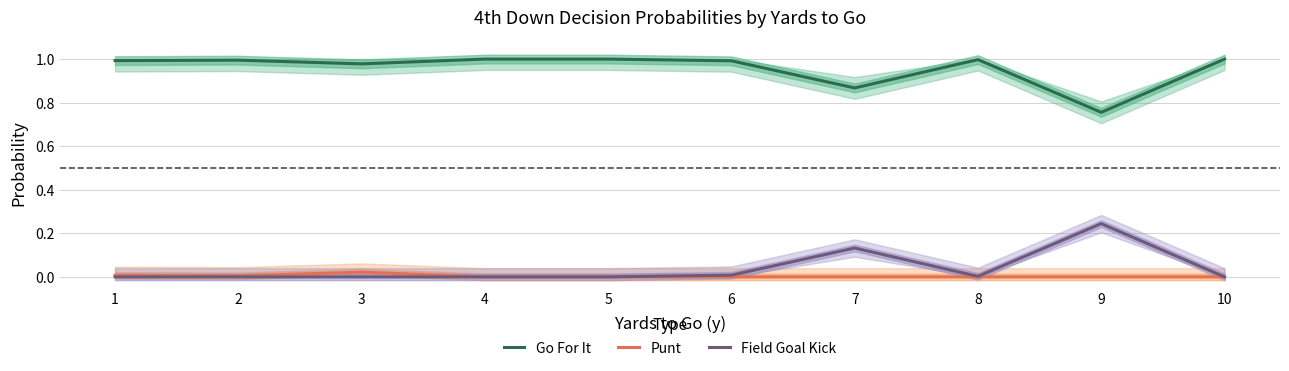

Where is the first local minimum for Field Goal Kick?

8